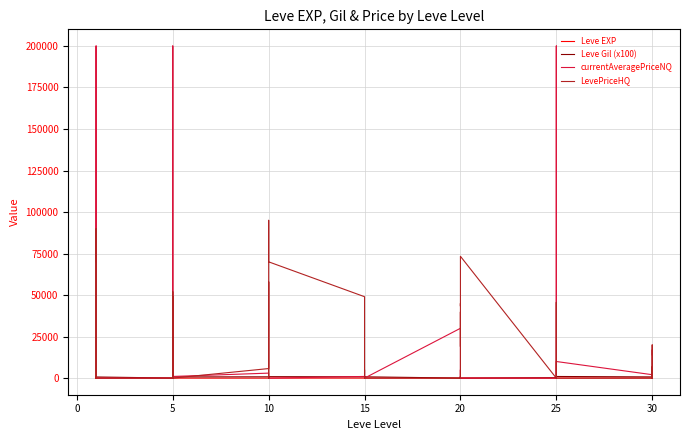

Which series has the largest total across all categories?

LevePriceHQ